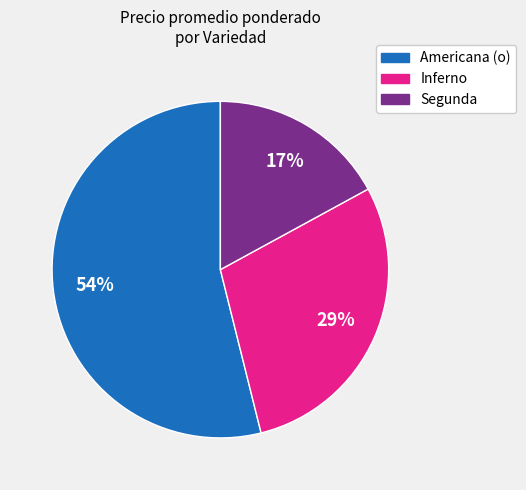

Count the number of slices in the pie.

3